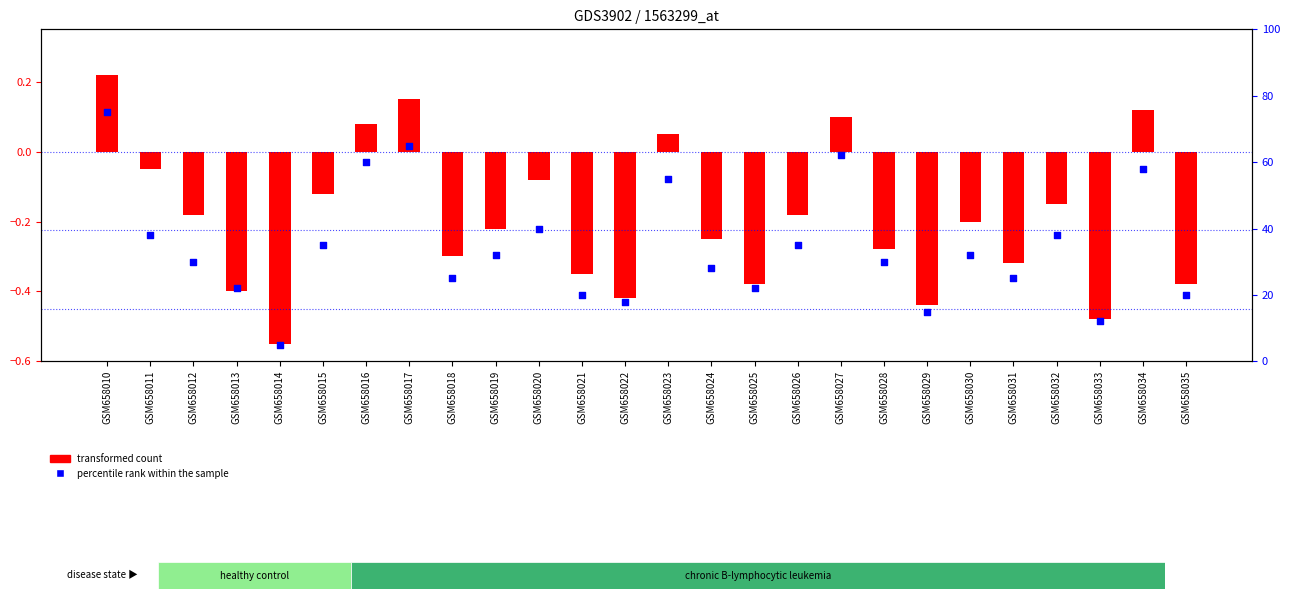

Which series reaches the maximum Y coordinate?

percentile rank within the sample